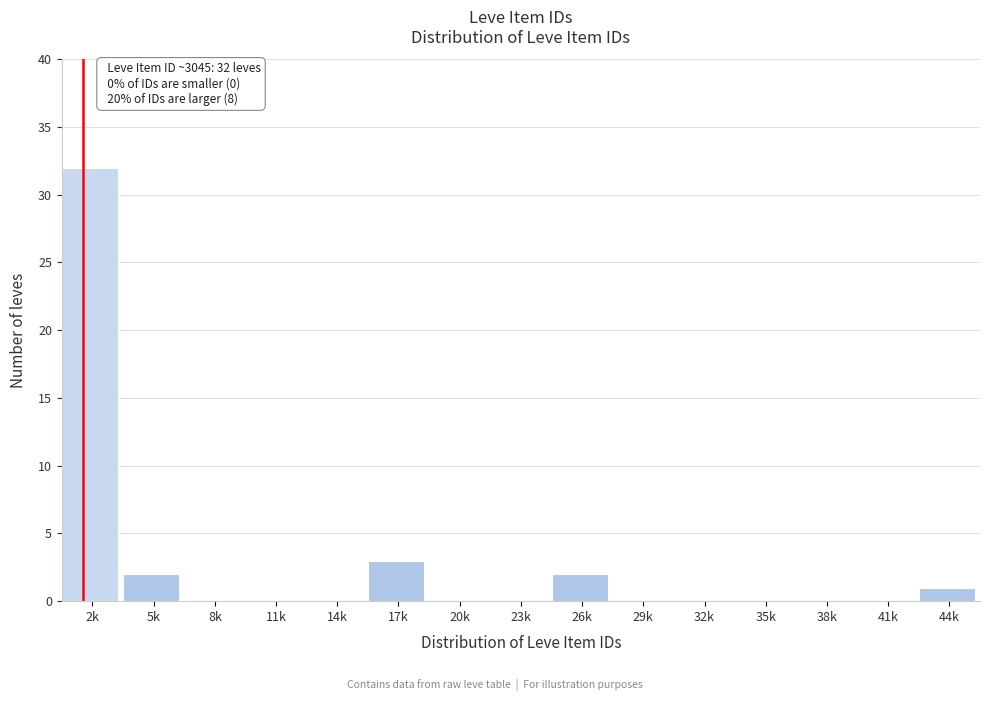

Reading right to left, list all the values displayed in this chart.

44k=1	41k=0	38k=0	35k=0	32k=0	29k=0	26k=2	23k=0	20k=0	17k=3	14k=0	11k=0	8k=0	5k=2	2k=32